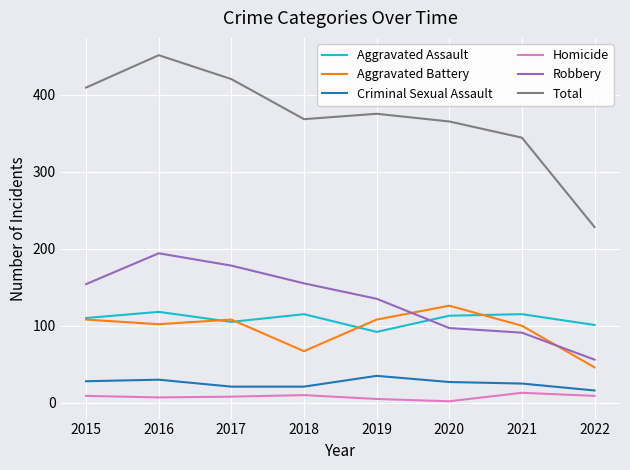

Which series has the largest total across all categories?

Total